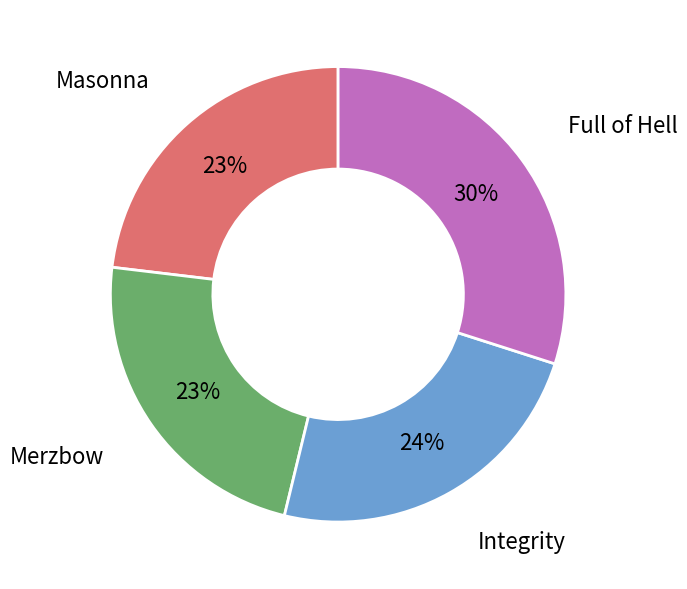

True or false: Merzbow accounts for 32% of the total.

False